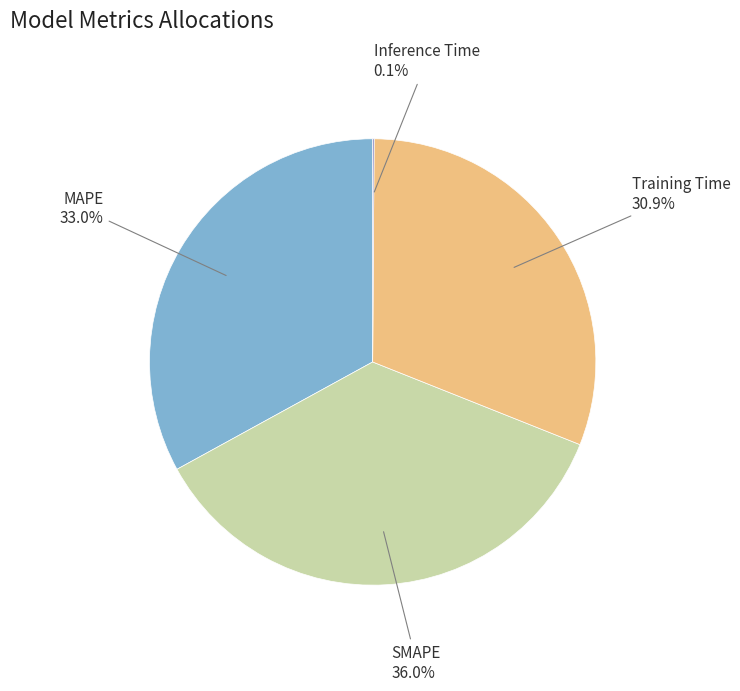

To the nearest percent, what is the average slice percentage?

25%